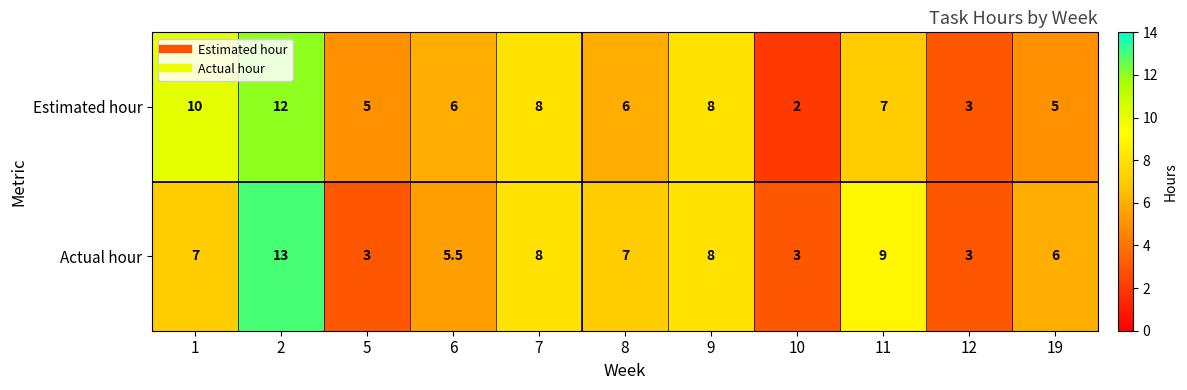

What is the approximate value of Estimated hour at 11?

7.0